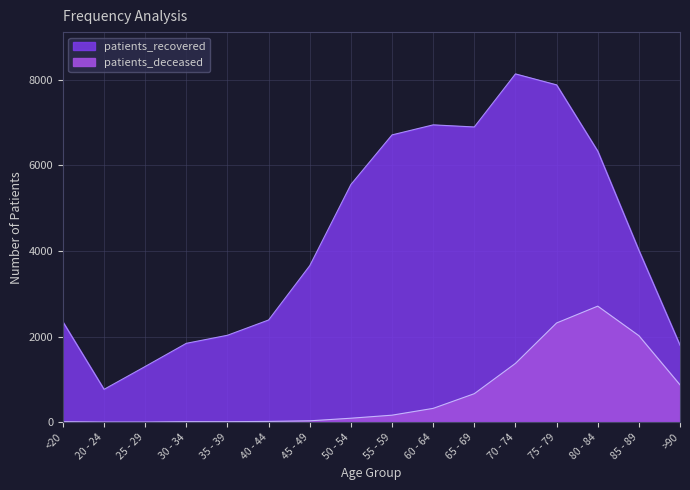

What is the greatest value displayed?

8133